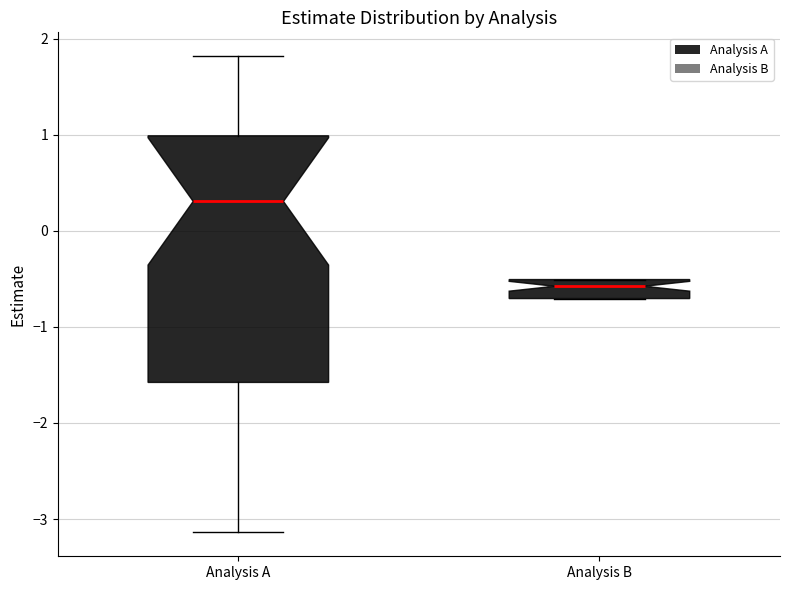

Which box is the tallest, from its lower edge to its upper edge?

Analysis A